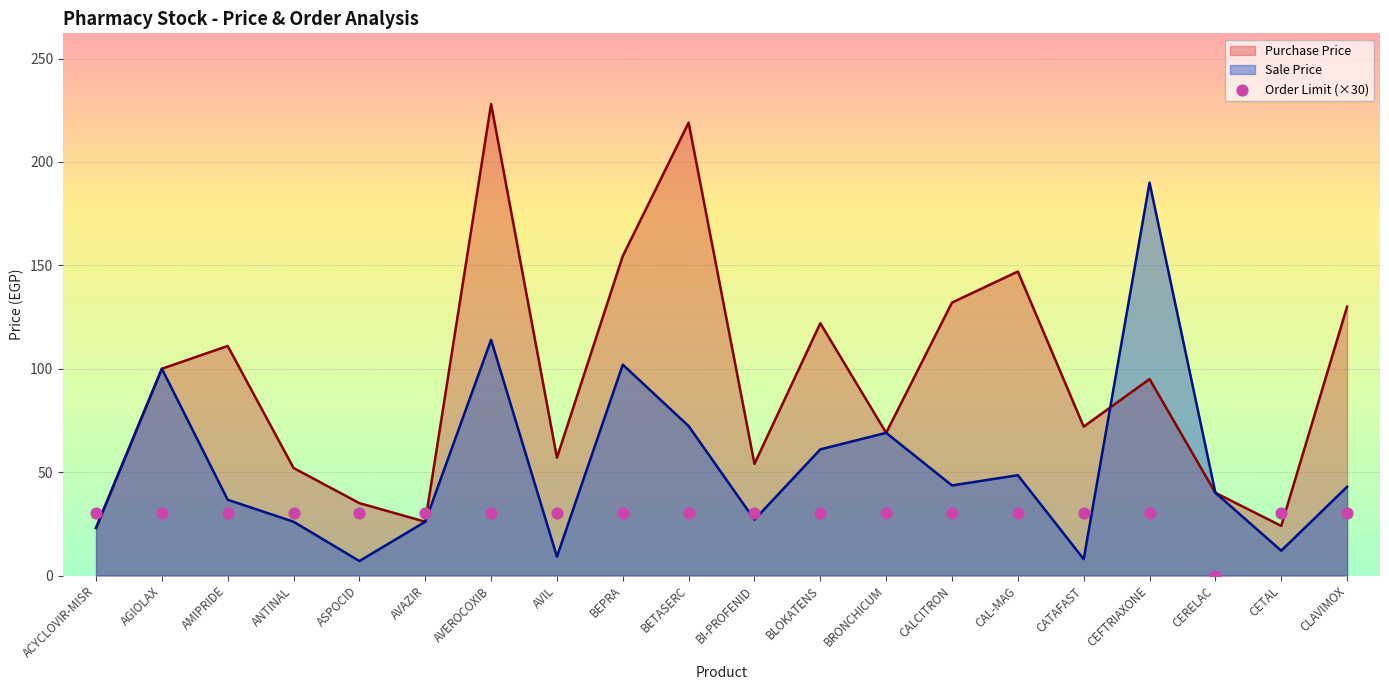

The Sale Price series shows 42.9 at CLAVIMOX. True or false?

True